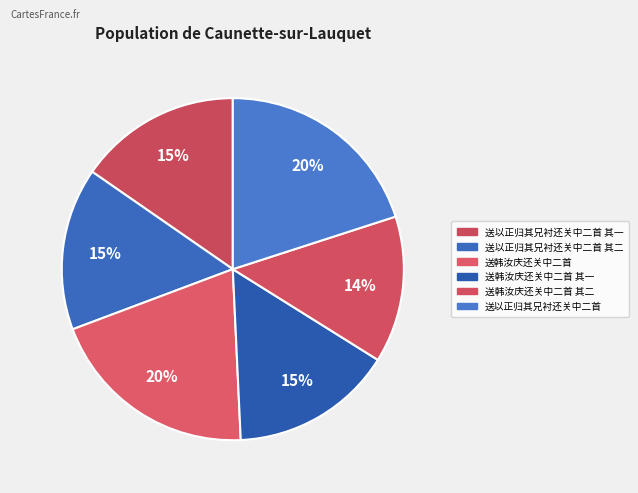

How many slices are in this pie chart?

6